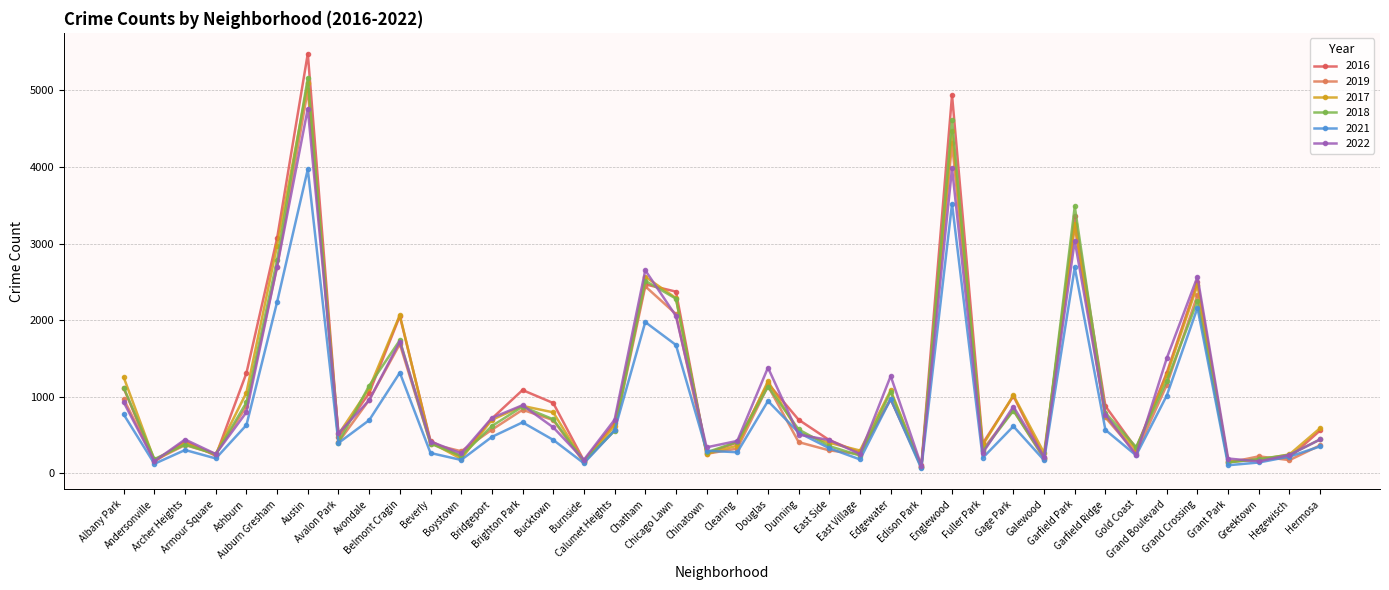

What is the average value of the 2021 series?

813